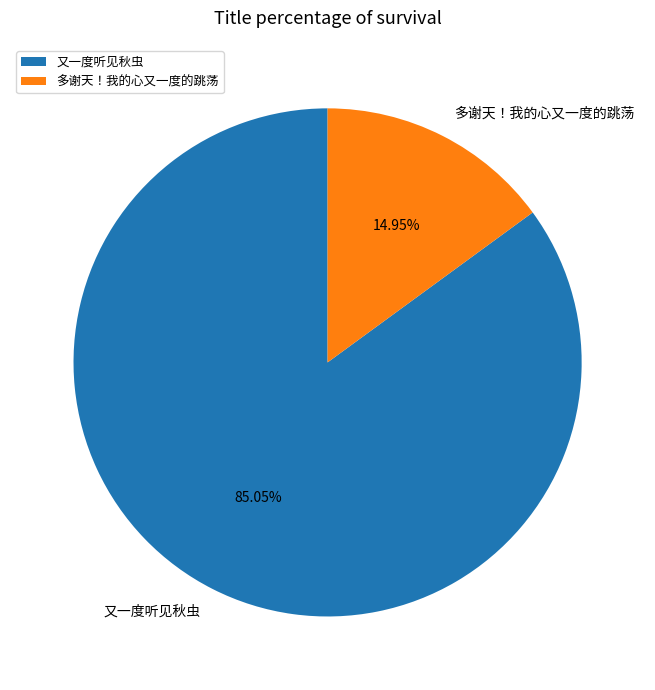

To the nearest percent, what percentage of the pie is 多谢天！我的心又一度的跳荡?

15%